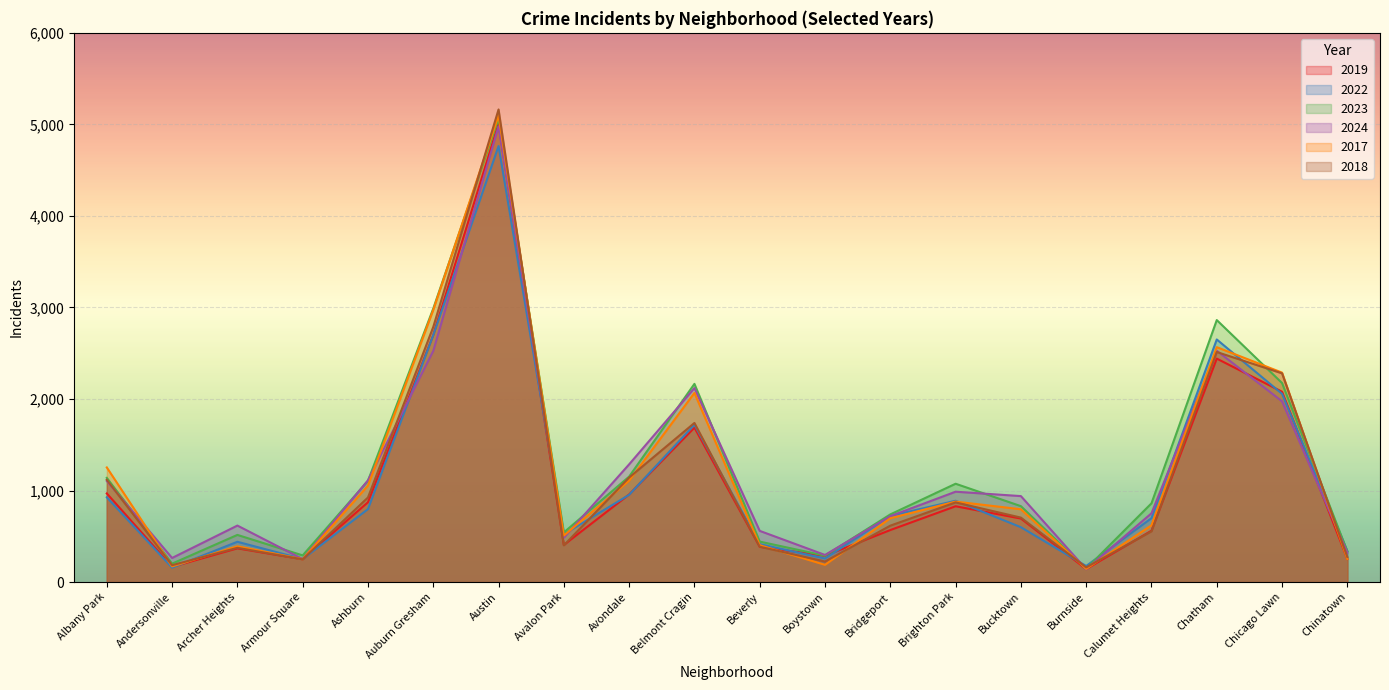

What is the value of the 2022 point at the 17th from the left?

698